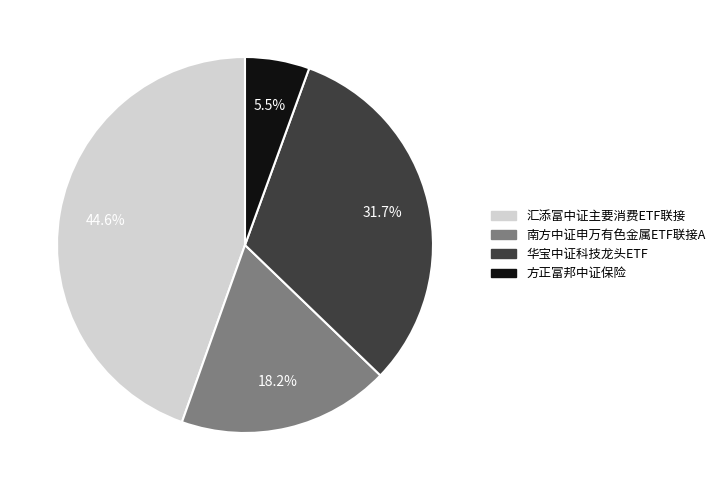

Which has a higher value, 方正富邦中证保险 or 华宝中证科技龙头ETF?

华宝中证科技龙头ETF